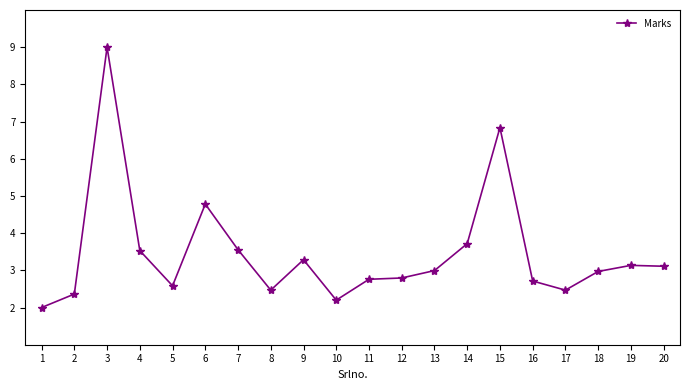

True or false: the data shows 6.8 at 15.

True